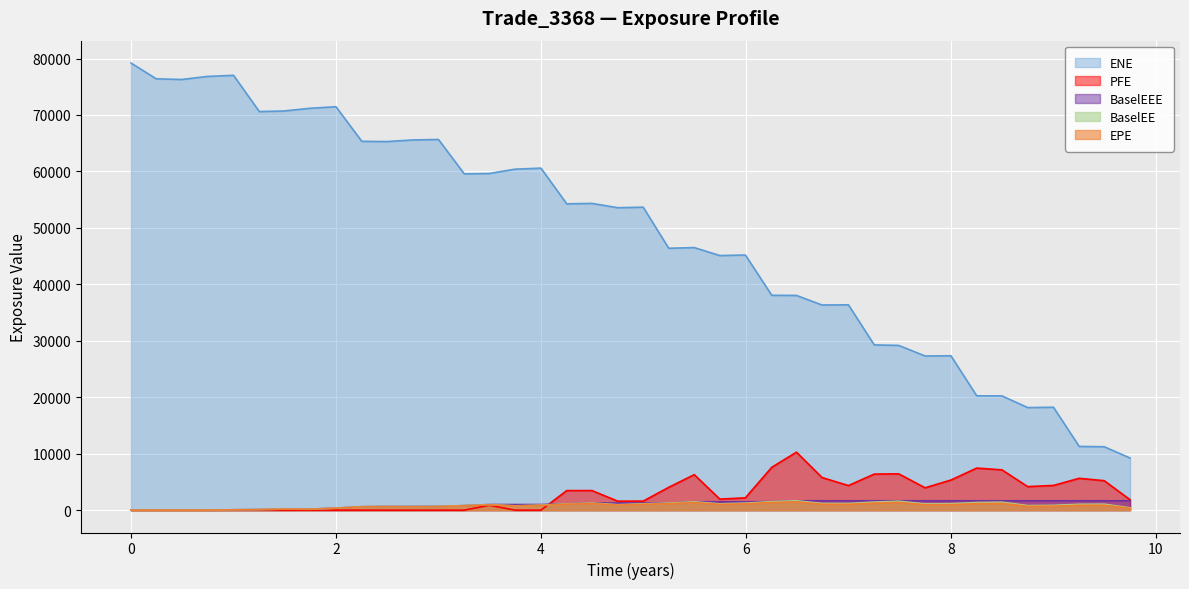

Which series has the largest total across all categories?

ENE